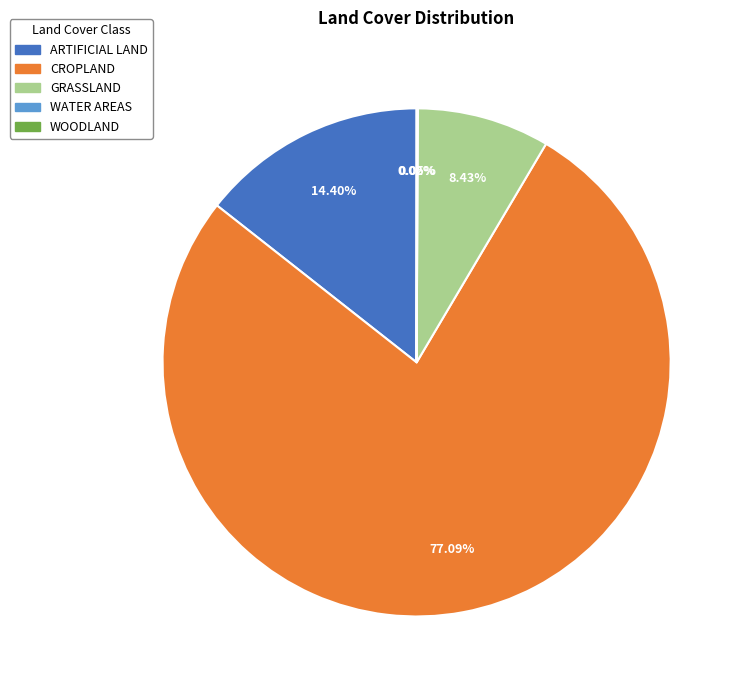

Which category has the biggest portion of the pie?

CROPLAND